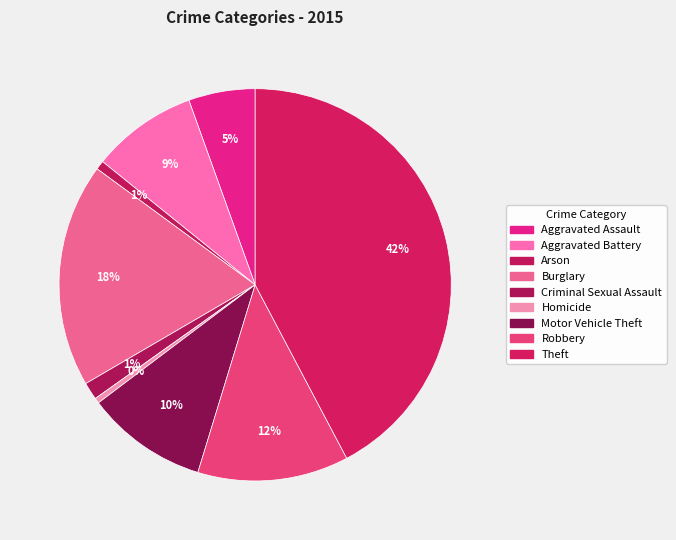

Which category has the smallest portion of the pie?

Homicide